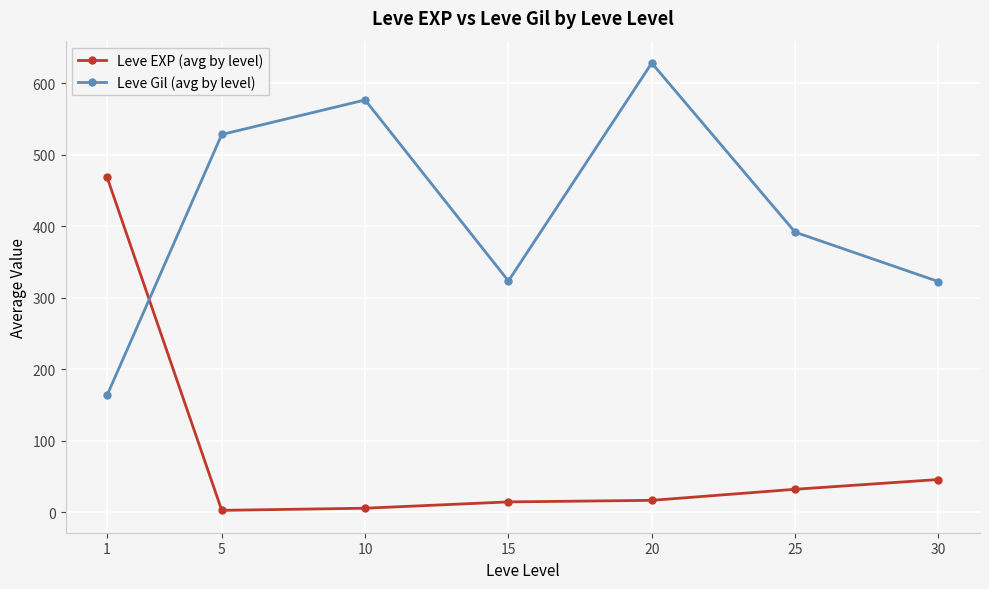

Rank the series by their average value, from highest to lowest.

Leve Gil (avg by level), Leve EXP (avg by level)